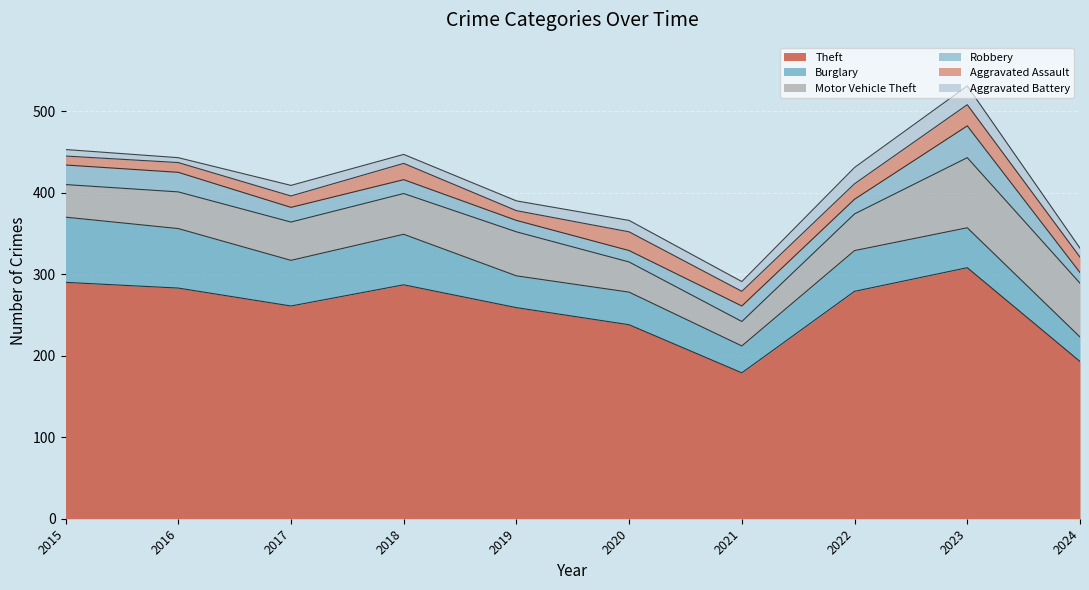

What is the difference between the second highest and minimum values in the Burglary series?

43